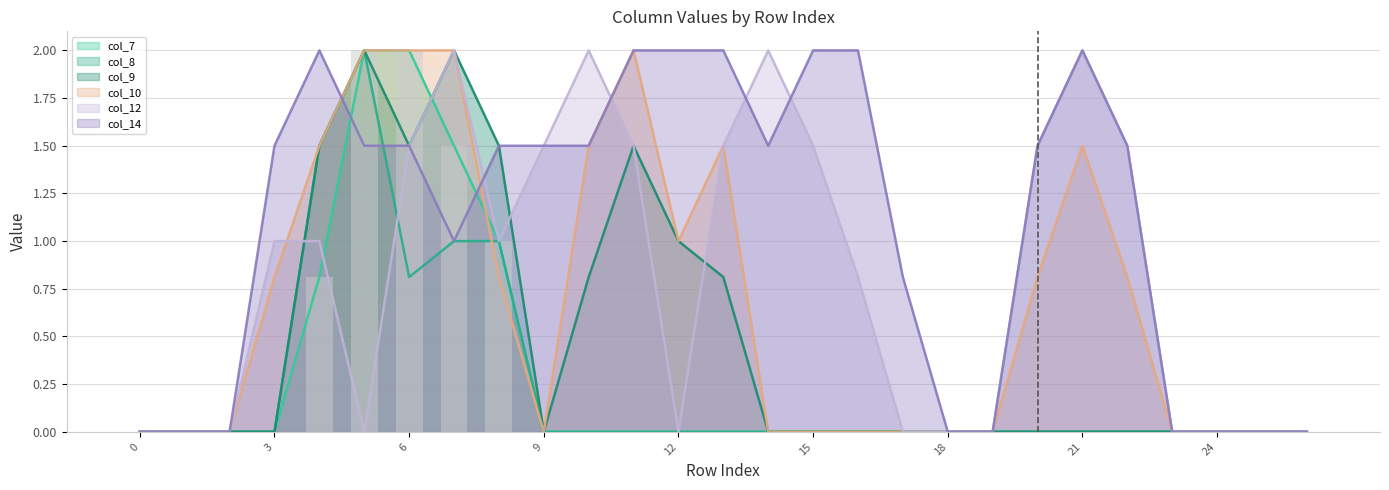

Count the number of categories in the chart.

27